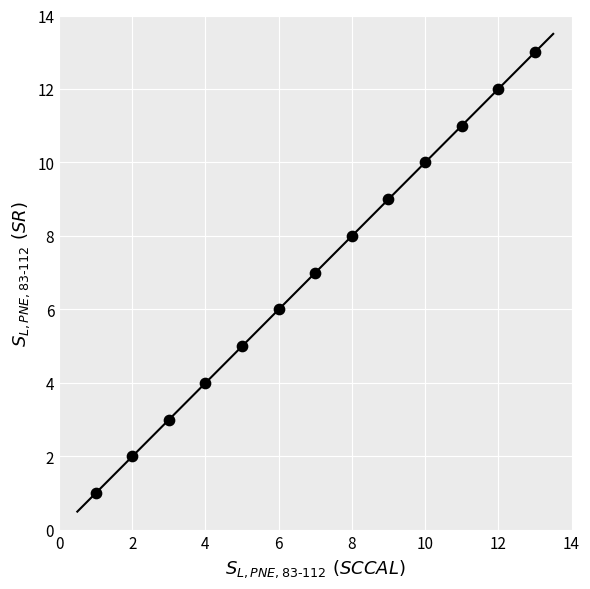

What is the range of Y values (max minus min)?

12